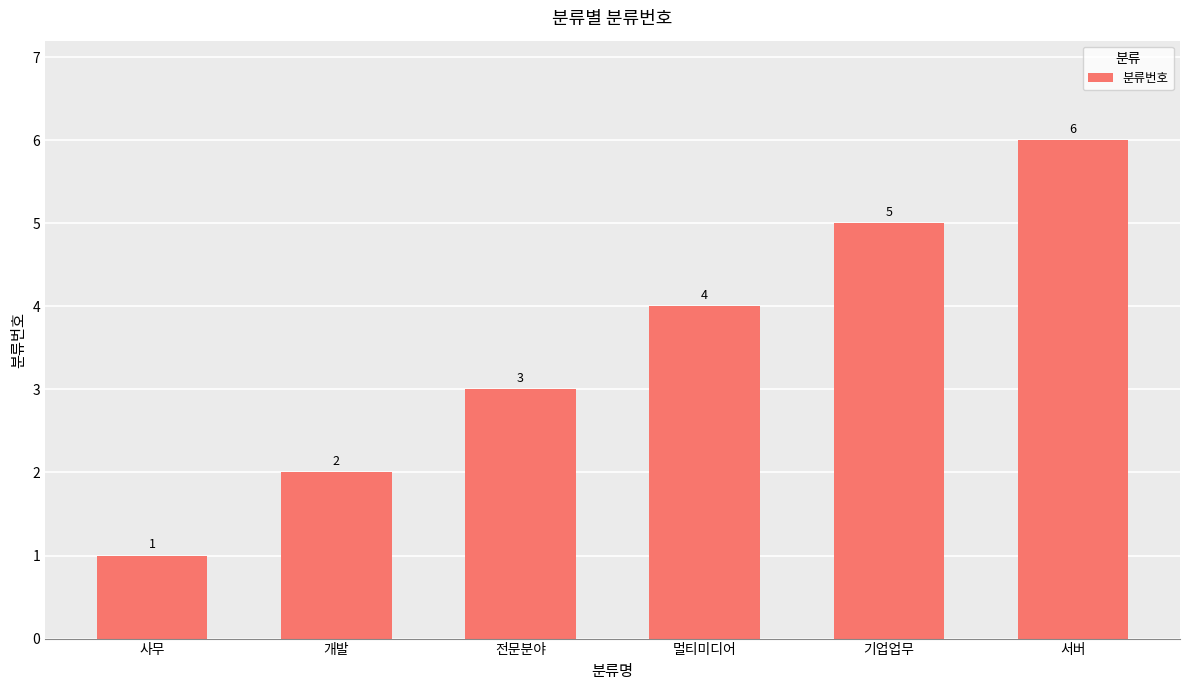

Between 사무 and 전문분야, which is larger?

전문분야